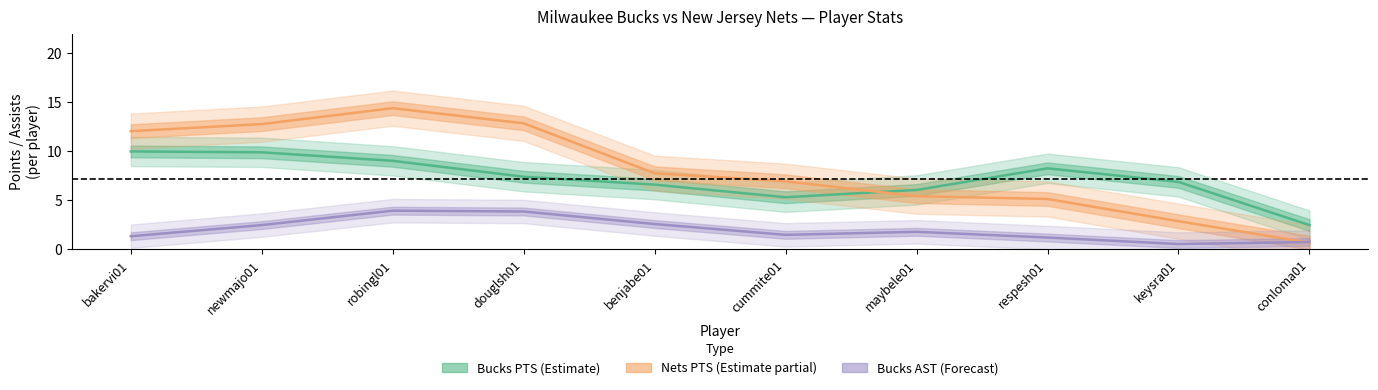

At which category does the chart reach its minimum across all series?

keysra01